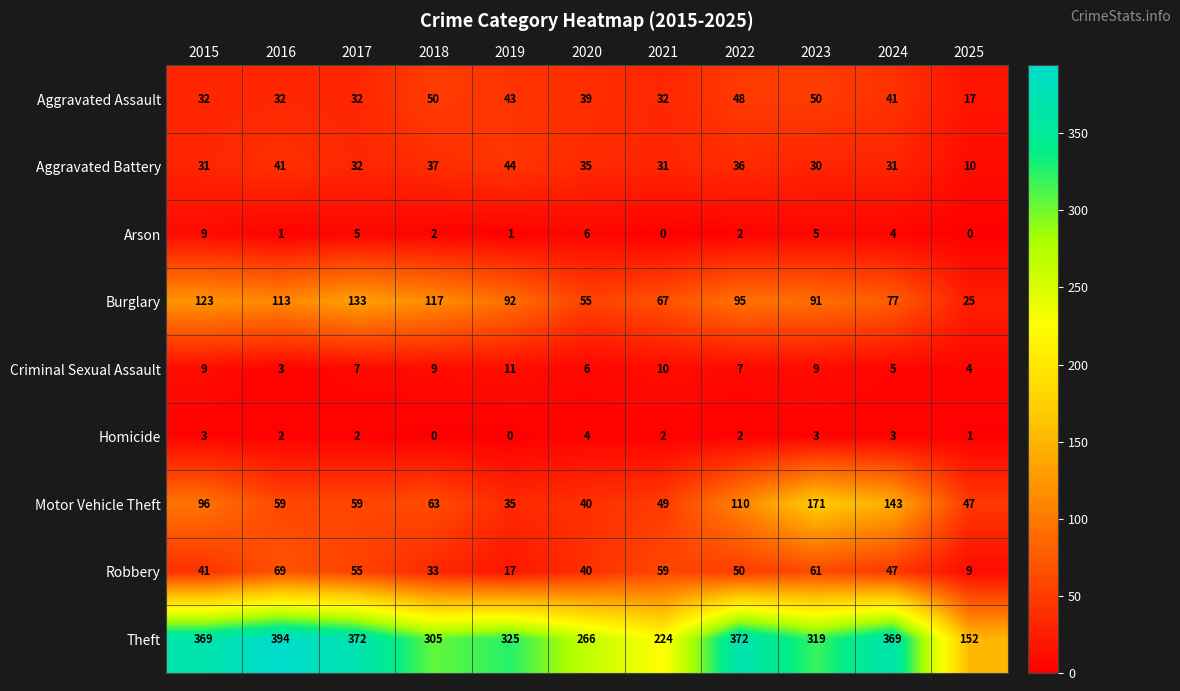

What is the difference between the highest and lowest values at 2020?

262